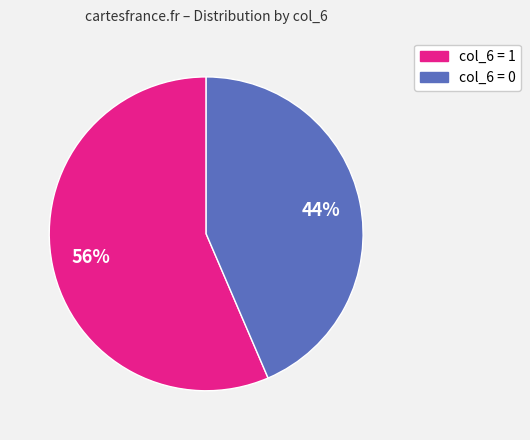

Rank the categories by value from lowest to highest.

col_6 = 0, col_6 = 1